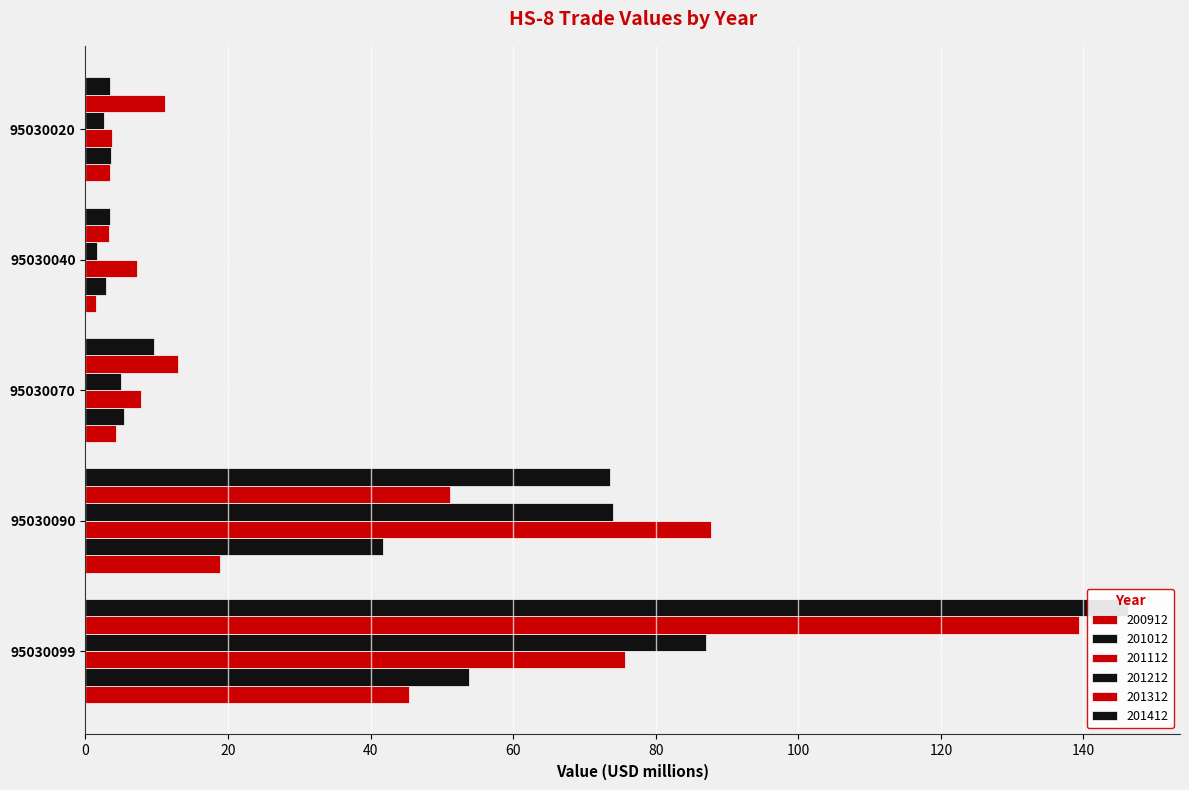

What is the difference between the maximum and minimum values in the 200912 series?

43.9